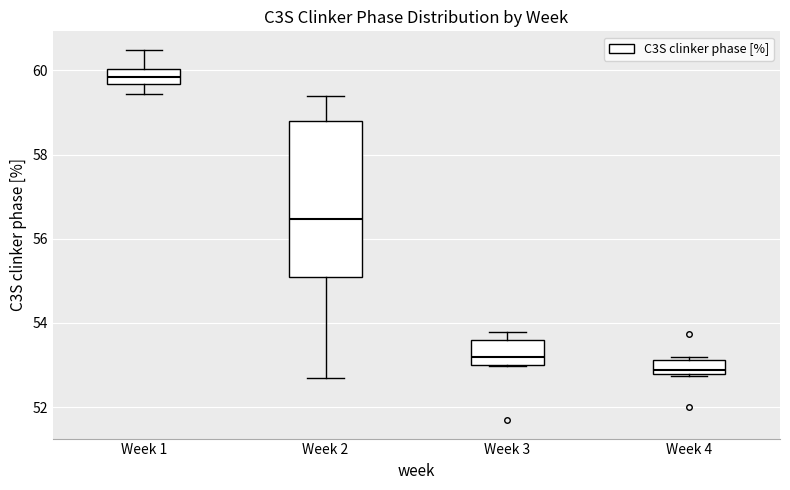

Reading left to right, transcribe this box plot: for each box, give where its median line is, the range the box spans, and where its two whiskers end, as read against the y-axis. The values are not printed on the chart, so give them approximately, as read against the axis.

Week 1: median 59.8, box 59.6 to 60.0, whiskers 59.4 to 60.4
Week 2: median 56.4, box 55.0 to 58.8, whiskers 52.6 to 59.4
Week 3: median 53.2, box 53.0 to 53.6, whiskers 53.0 to 53.8
Week 4: median 52.8 (just above the box's lower edge), box 52.8 to 53.2, whiskers 52.8 to 53.2 (just above the box's upper edge)